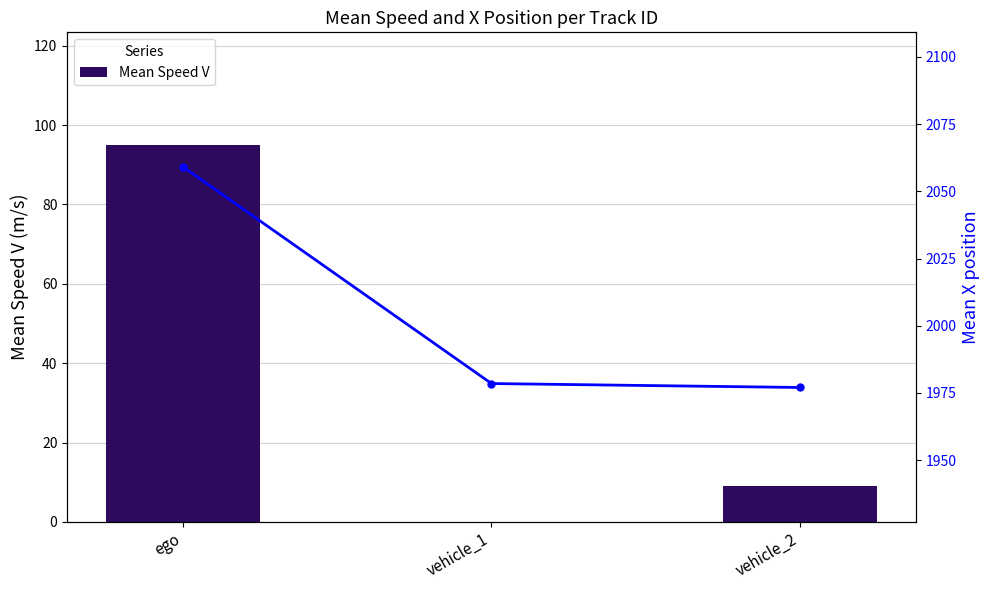

How many data points does each series have?

3